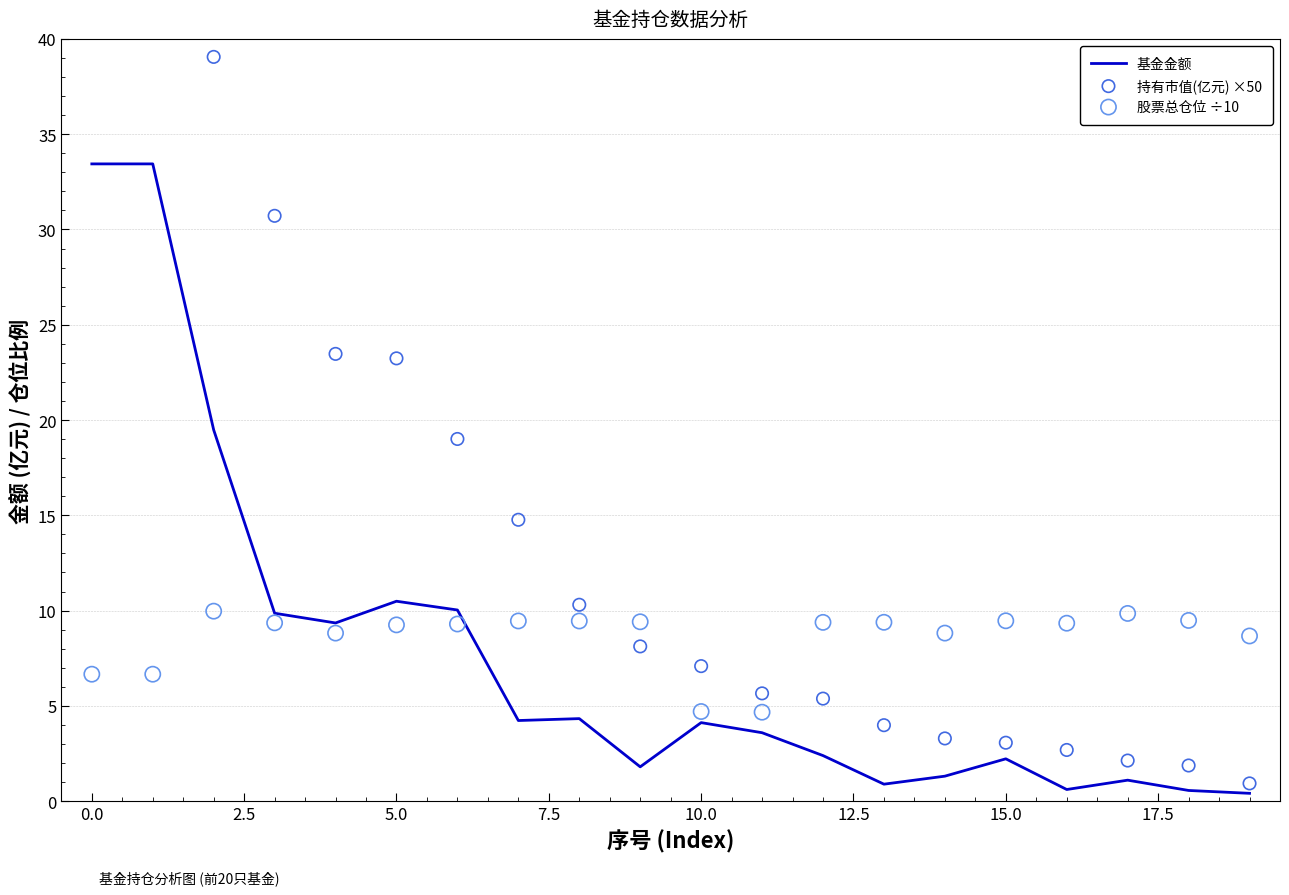

Which series reaches the maximum Y coordinate?

持有市值(亿元) ×50